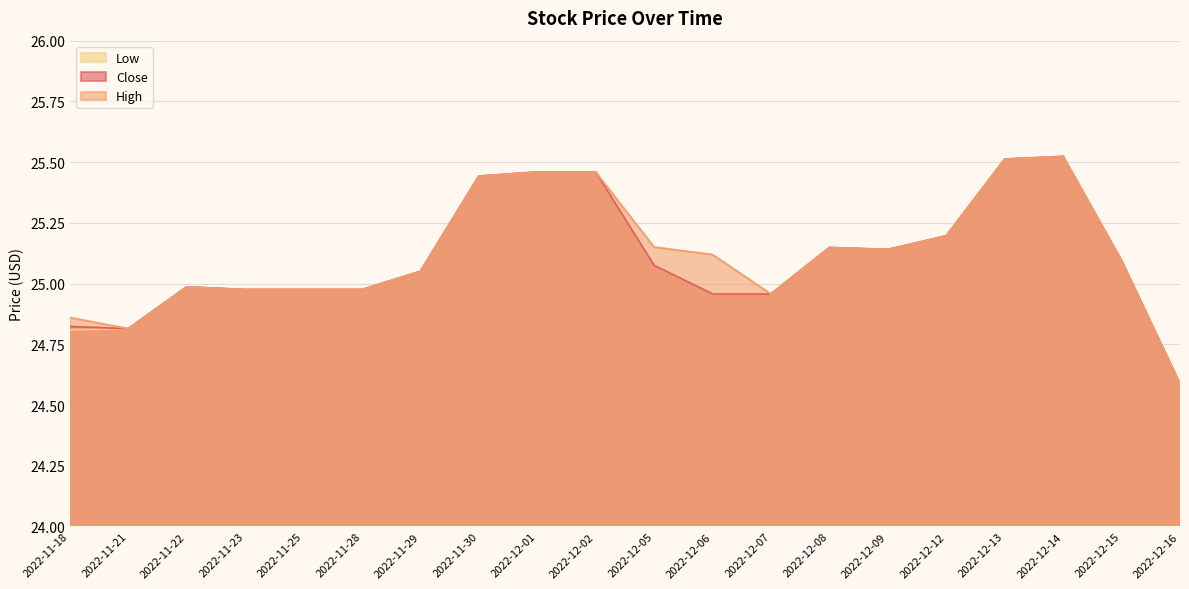

List the labels in order of High value, largest first.

2022-12-14, 2022-12-13, 2022-12-01, 2022-12-02, 2022-11-30, 2022-12-12, 2022-12-05, 2022-12-08, 2022-12-09, 2022-12-06, 2022-12-15, 2022-11-29, 2022-11-22, 2022-11-23, 2022-11-25, 2022-11-28, 2022-12-07, 2022-11-18, 2022-11-21, 2022-12-16